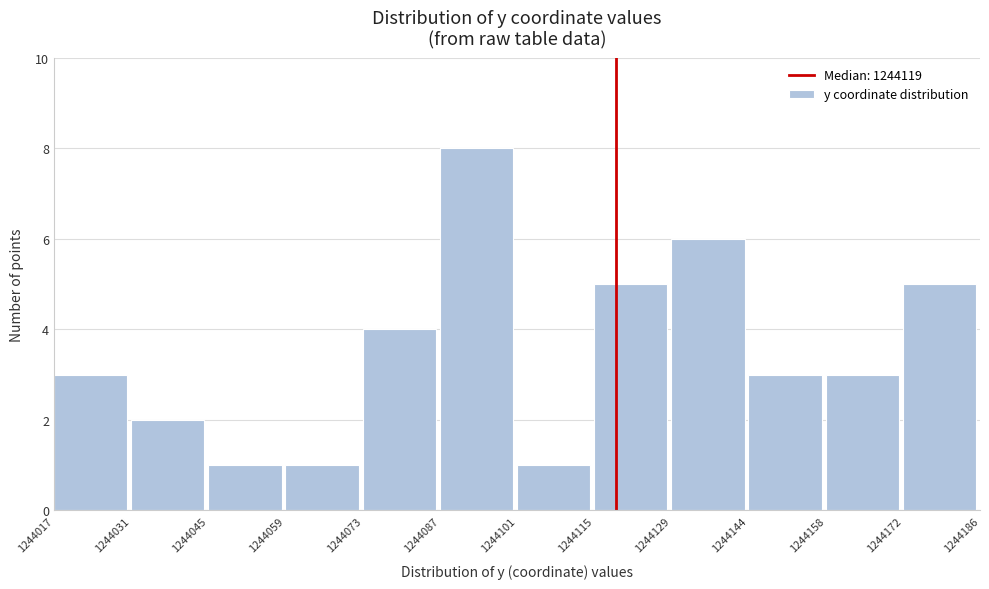

Reading left to right, transcribe this chart: for each bar, give the range it covers on the x-axis and its height. The values are not printed on the chart, so give them approximately, as read against the axis.

1244017 to 1244031: 3
1244031 to 1244045: 2
1244045 to 1244059: 1
1244059 to 1244073: 1
1244073 to 1244087: 4
1244087 to 1244101: 8
1244101 to 1244115: 1
1244115 to 1244129: 5
1244129 to 1244144: 6
1244144 to 1244158: 3
1244158 to 1244172: 3
1244172 to 1244186: 5